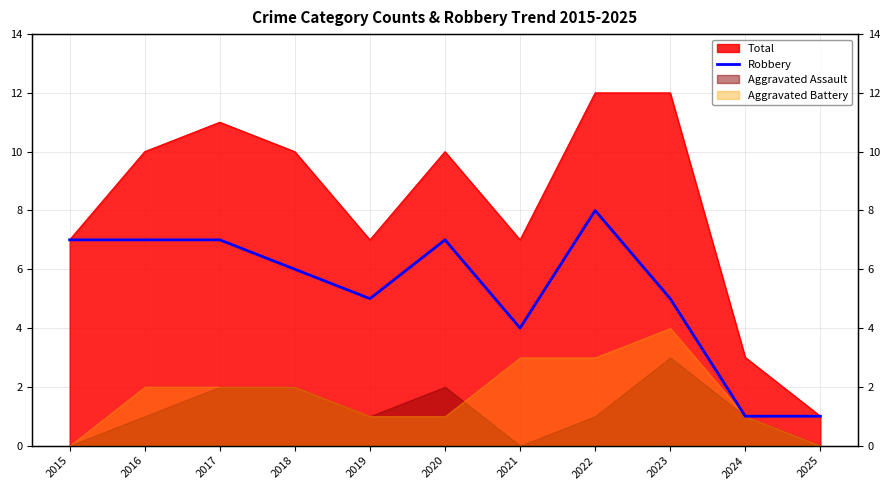

Where is the first local maximum?

2020